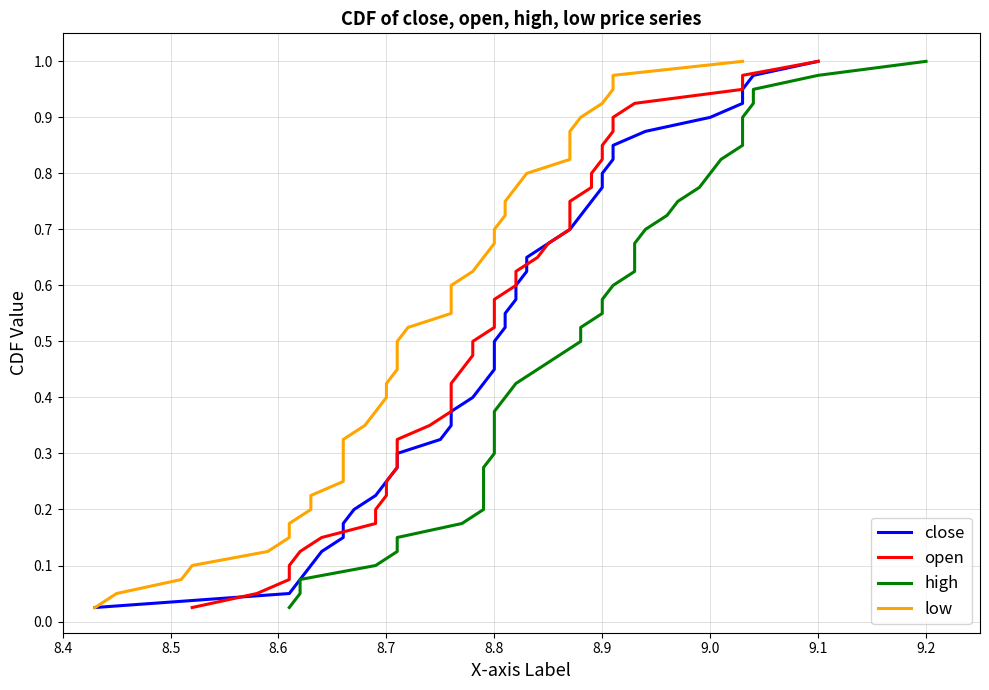

The open series shows 0.3 at 9.0. True or false?

False